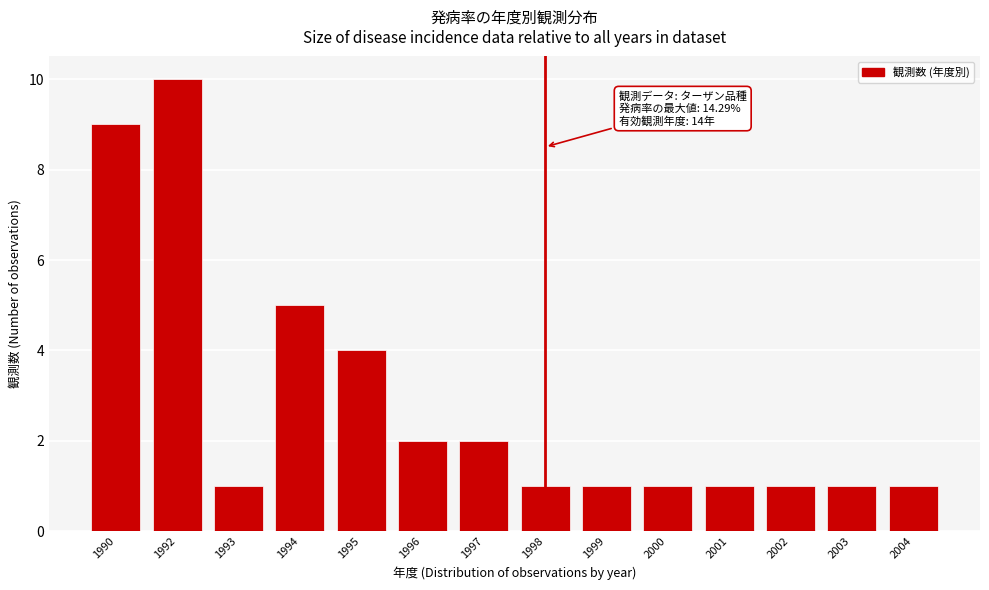

Reading left to right, extract all data points from this chart.

9	10	1	5	4	2	2	1	1	1	1	1	1	1